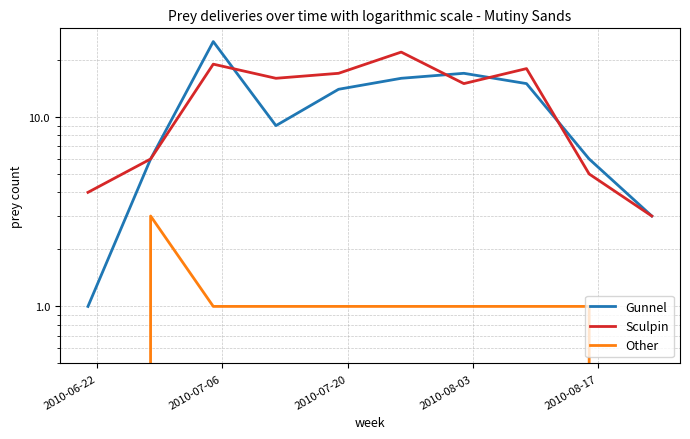

Reading right to left, extract all data points from this chart.

Gunnel: 3	6	15	17	16	14	9	25	6	1
Sculpin: 3	5	18	15	22	17	16	19	6	4
Other: 0	1	1	1	1	1	1	1	3	0